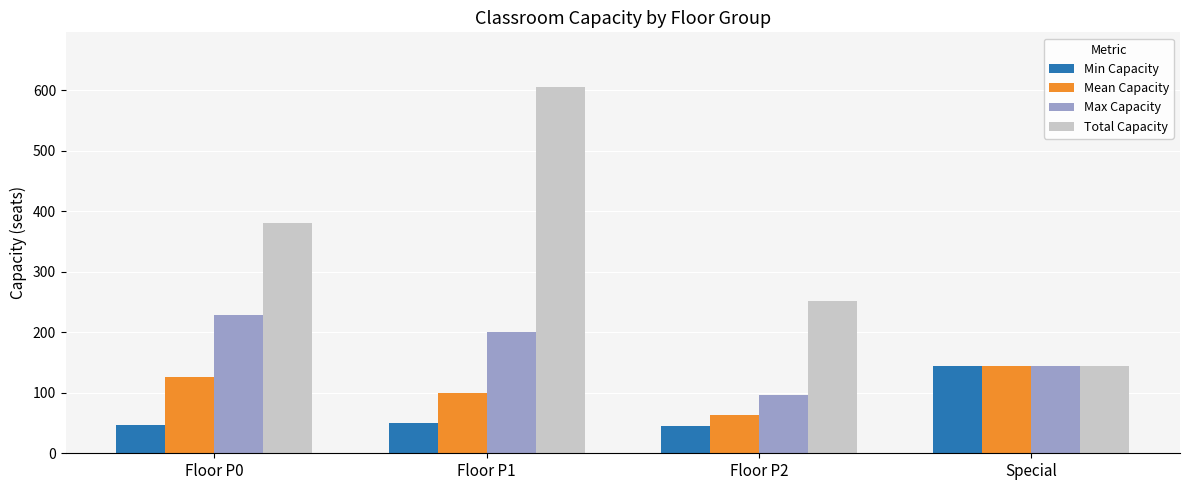

Which series has the largest range (max minus min)?

Total Capacity